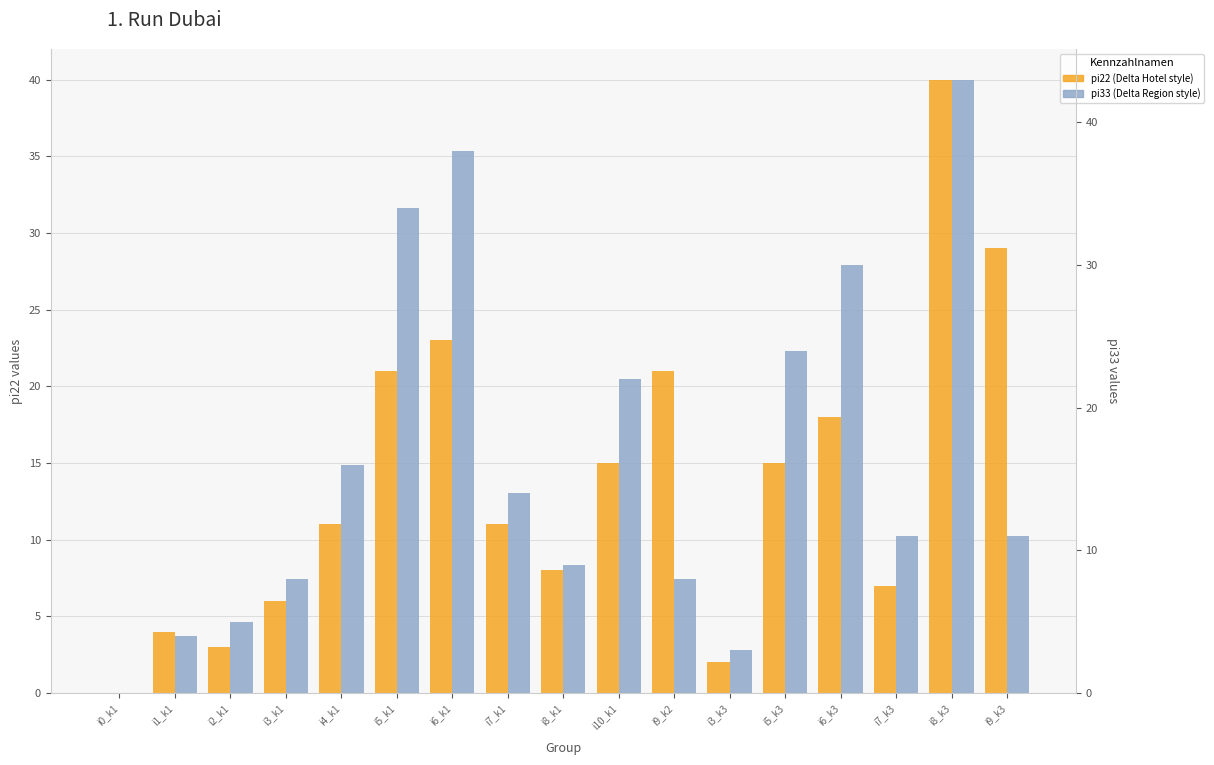

Which series has the widest spread of values?

pi33 (Delta Region style)